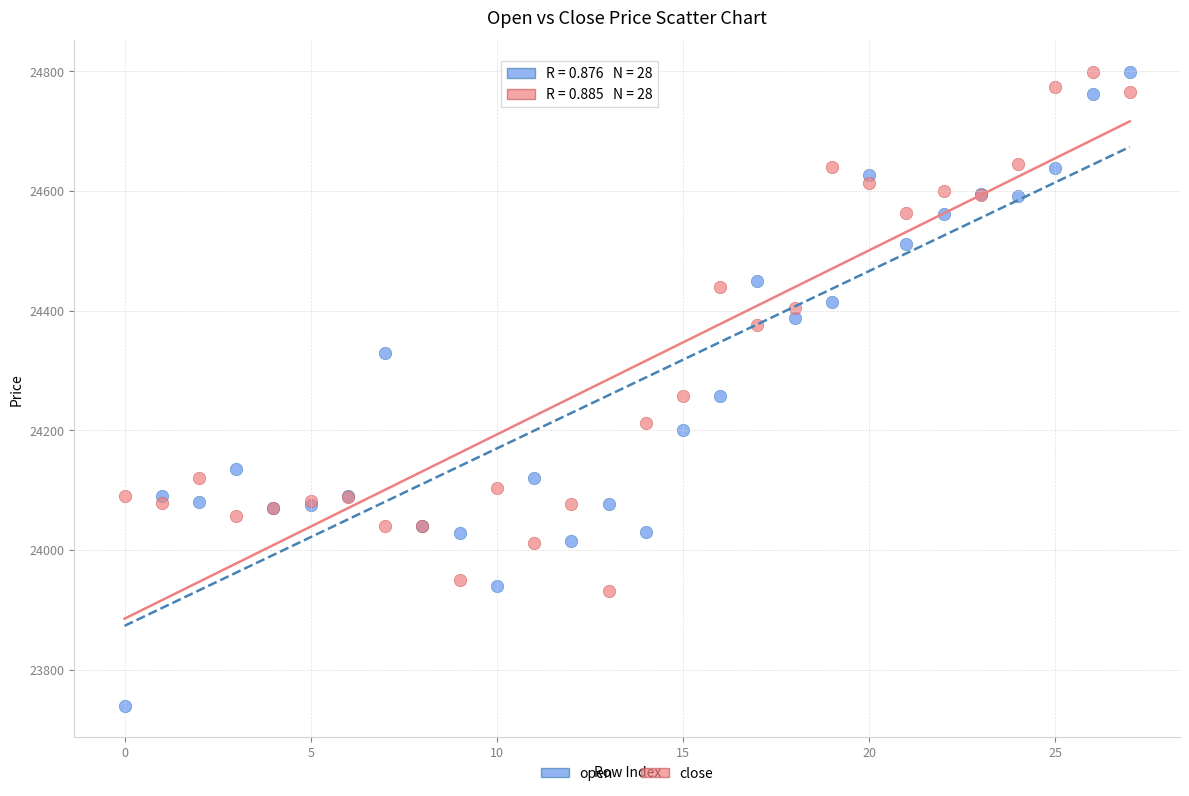

Which series has the widest spread of Y values?

open